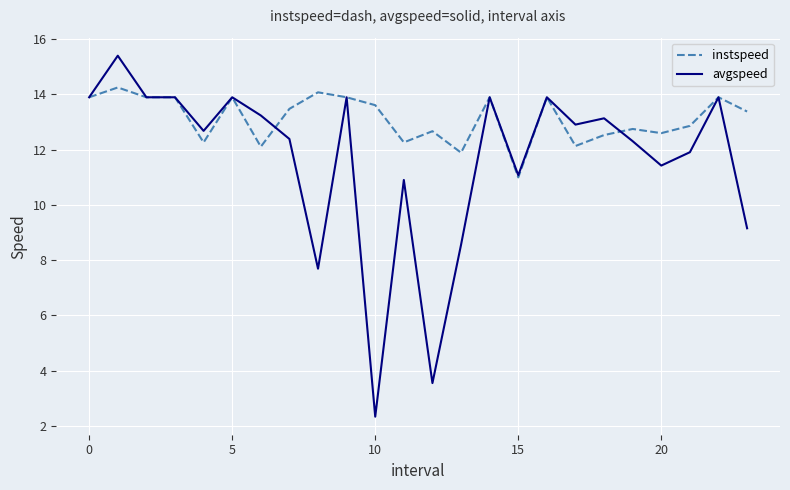

Reading left to right, transcribe all the data shown in this chart.

instspeed: 13.9	14.2	13.9	13.9	12.3	13.9	12.1	13.5	14.1	13.9	13.6	12.3	12.7	11.9	13.9	11.0	13.9	12.1	12.5	12.7	12.6	12.9	13.9	13.4
avgspeed: 13.9	15.4	13.9	13.9	12.7	13.9	13.2	12.4	7.7	13.9	2.3	10.9	3.5	8.6	13.9	11.1	13.9	12.9	13.1	12.3	11.4	11.9	13.9	9.2